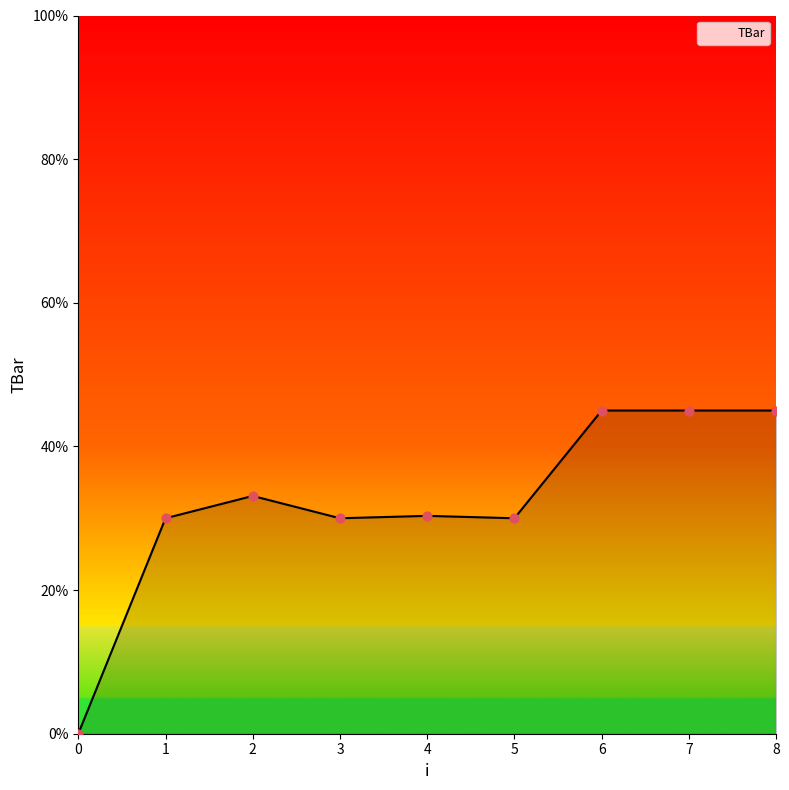

What is the change in value from 4 to 6?

+14.7